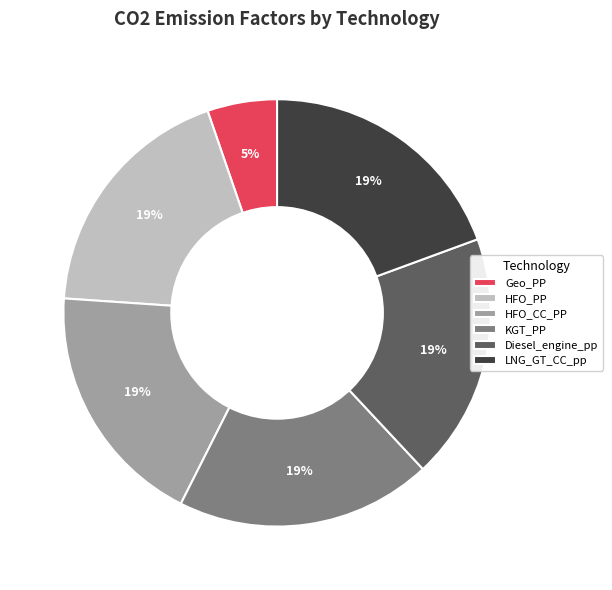

Does HFO_PP account for over 50% of the chart?

No